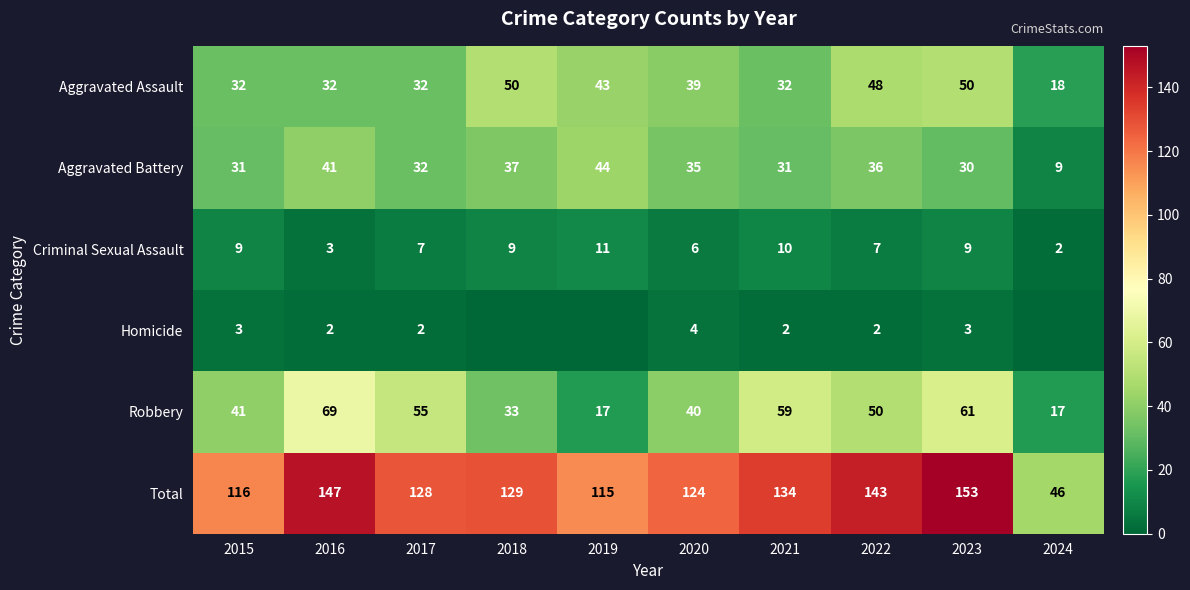

Read the Criminal Sexual Assault value at 2017.

7